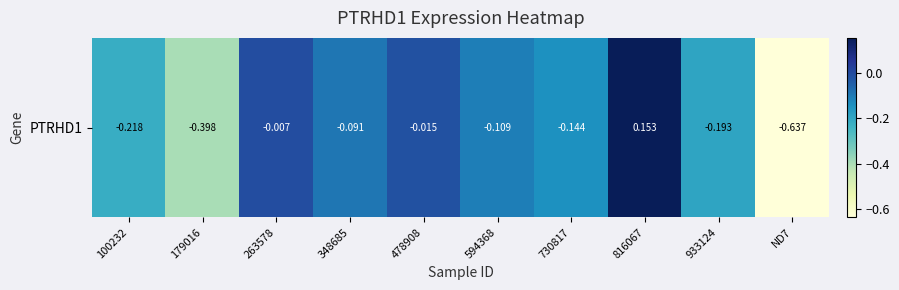

How many distinct data groups are displayed?

1